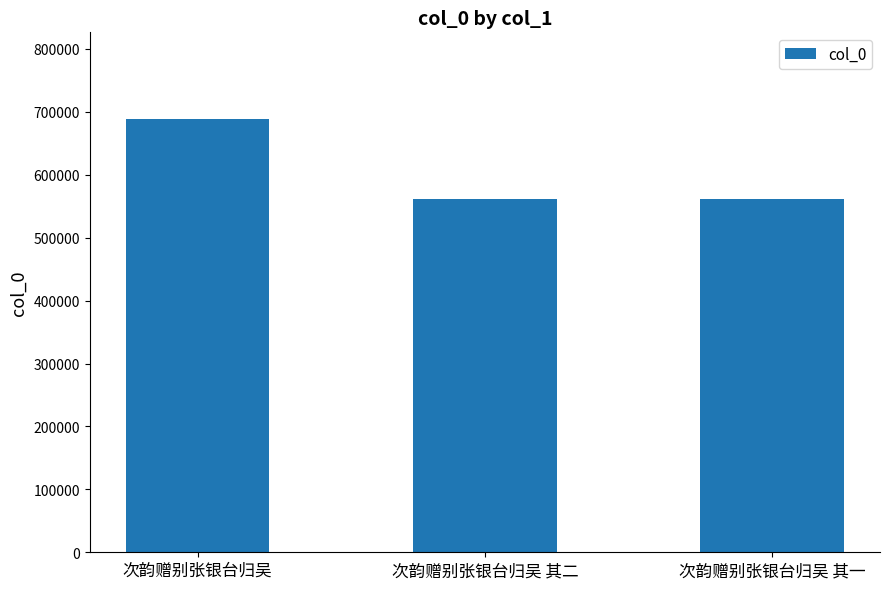

Does the chart contain any negative values?

No